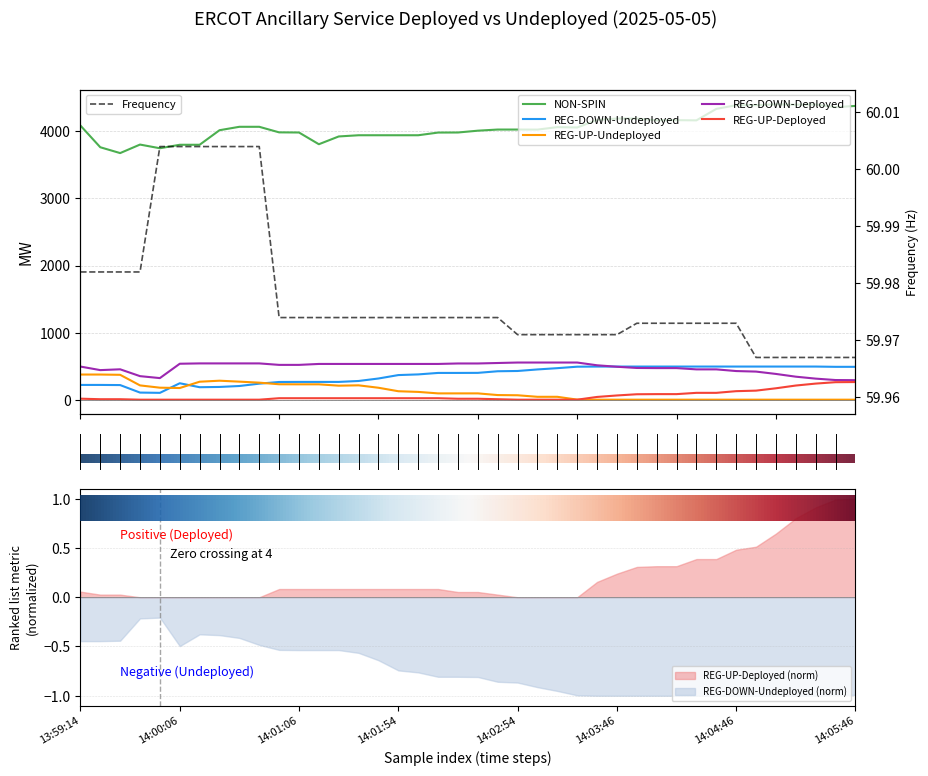

What is the difference between the highest and lowest values at 14:02:14?

3961